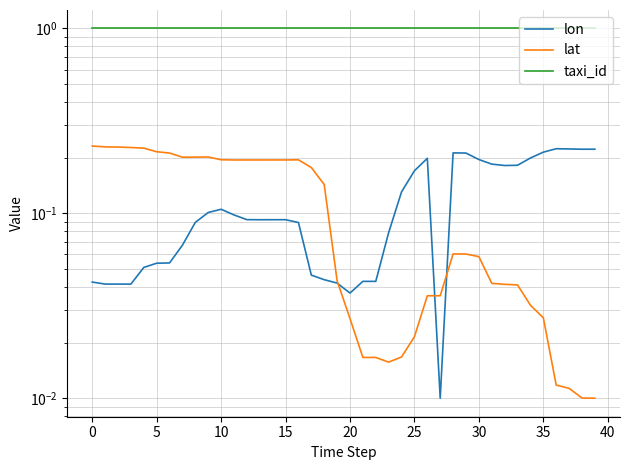

List the series in order of their peak value, highest first.

taxi_id, lat, lon